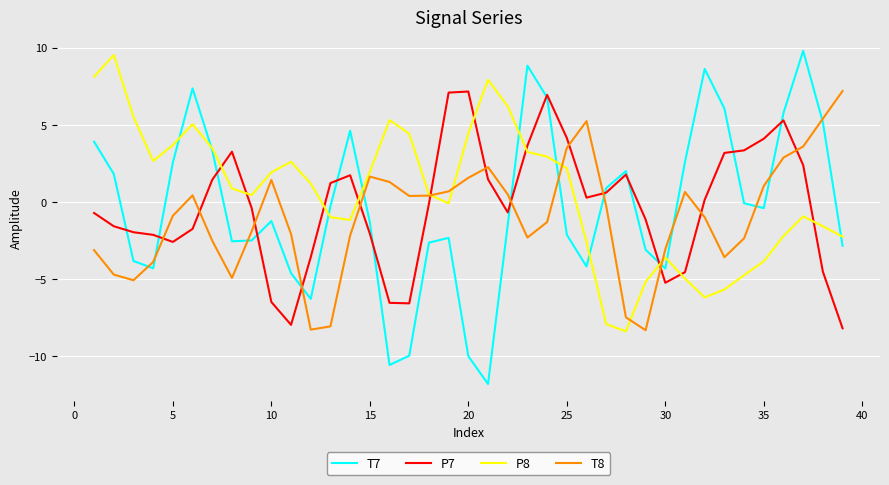

How many intersections are there between P8 and T7?

10